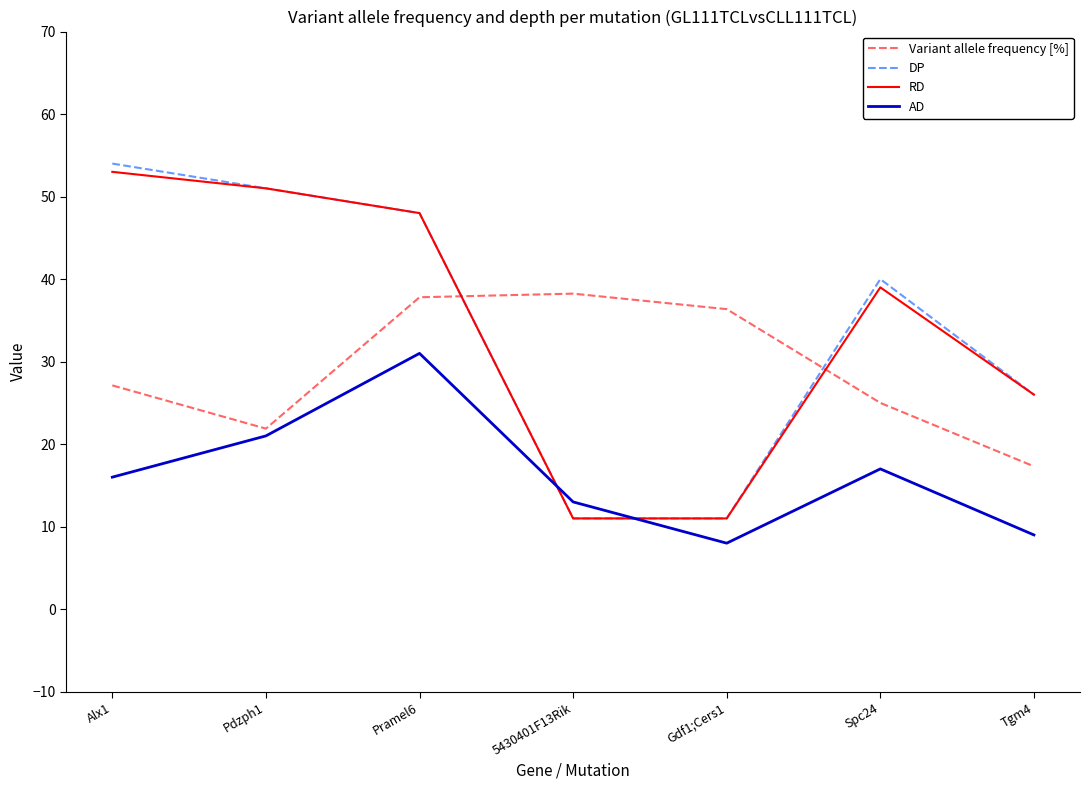

Reading right to left, transcribe all the data shown in this chart.

Variant allele frequency [%]: 17.3	25.0	36.4	38.2	37.8	21.9	27.1
DP: 26.0	40.0	11.0	11.0	48.0	51.0	54.0
RD: 26.0	39.0	11.0	11.0	48.0	51.0	53.0
AD: 9.0	17.0	8.0	13.0	31.0	21.0	16.0